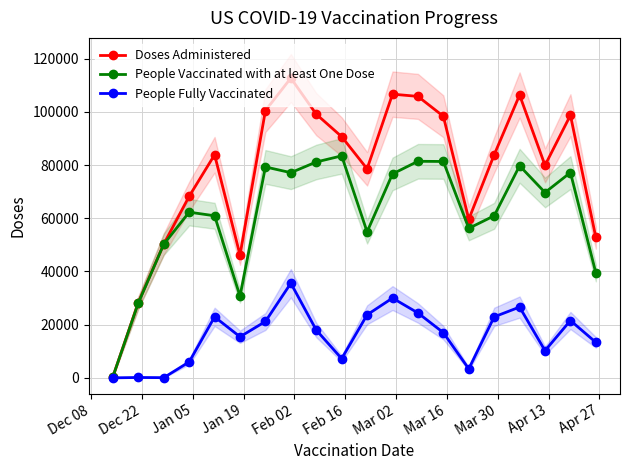

True or false: People Vaccinated with at least One Dose has more than 1 points higher than both neighbors.

True